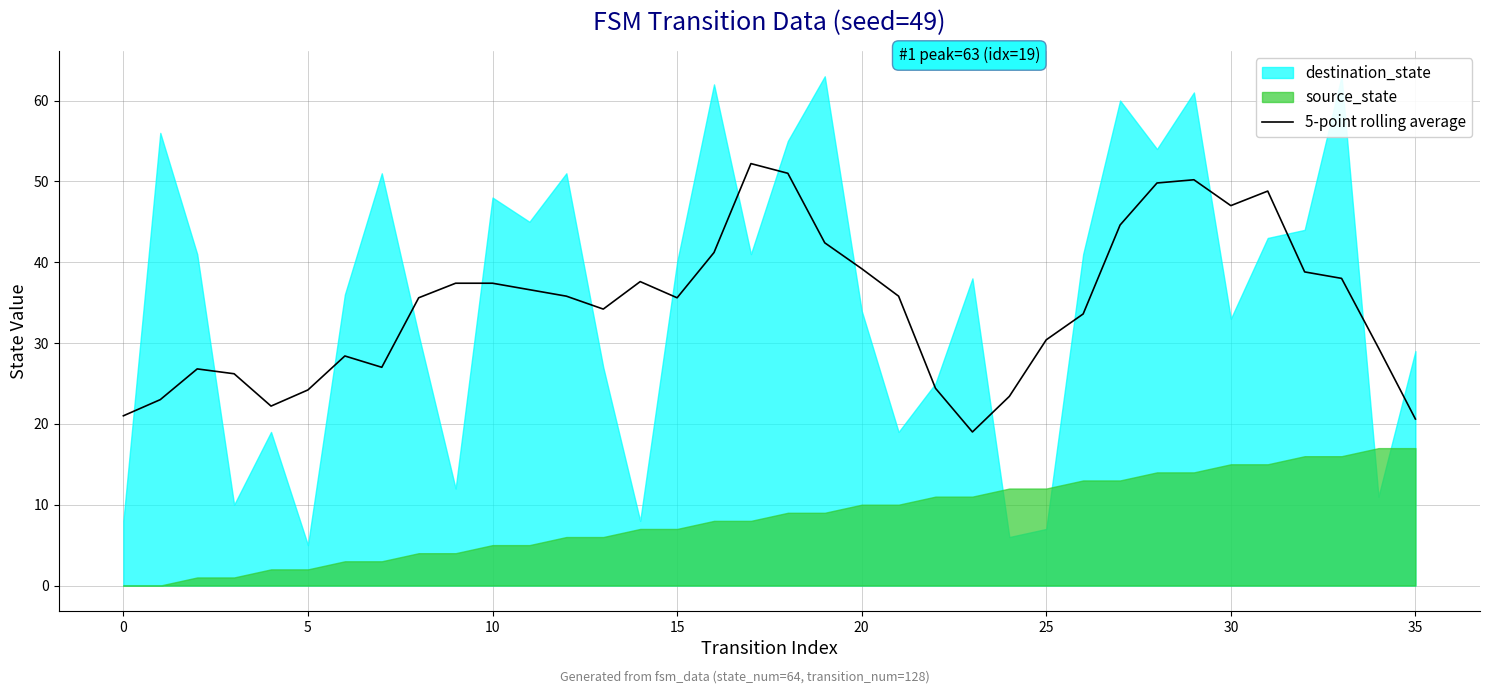

Approximately how many times larger is the value at 20 compared to 34?

1.3